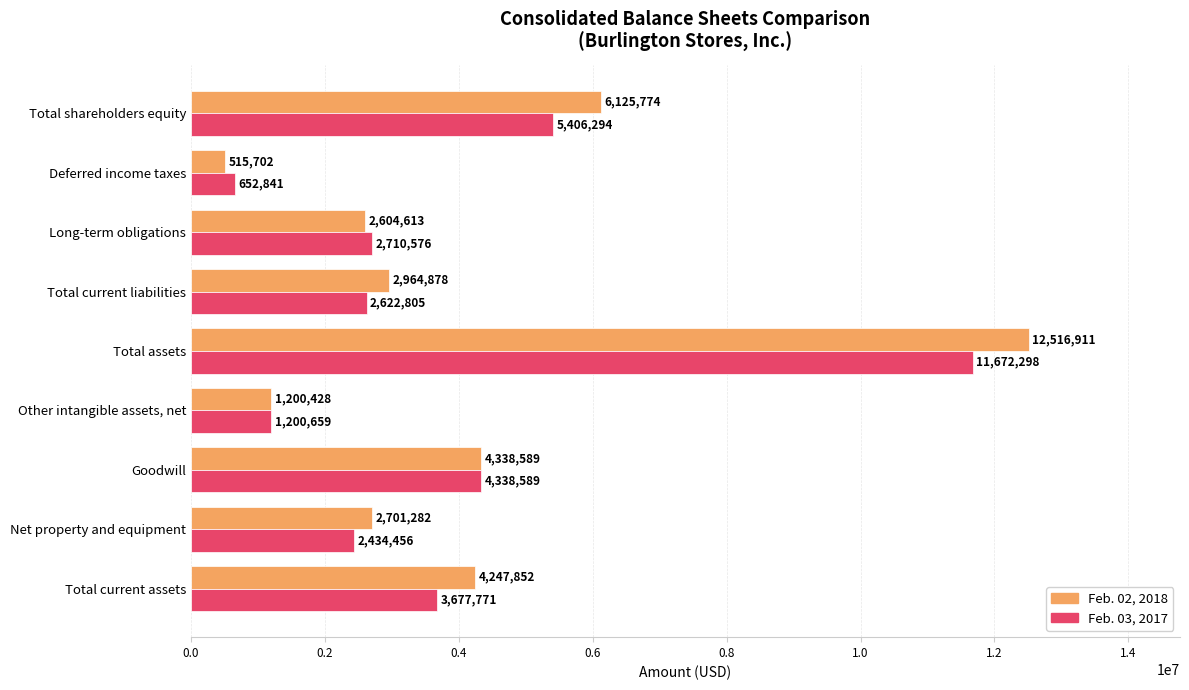

True or false: Feb. 03, 2017 has a value of 5143867 at Total assets.

False